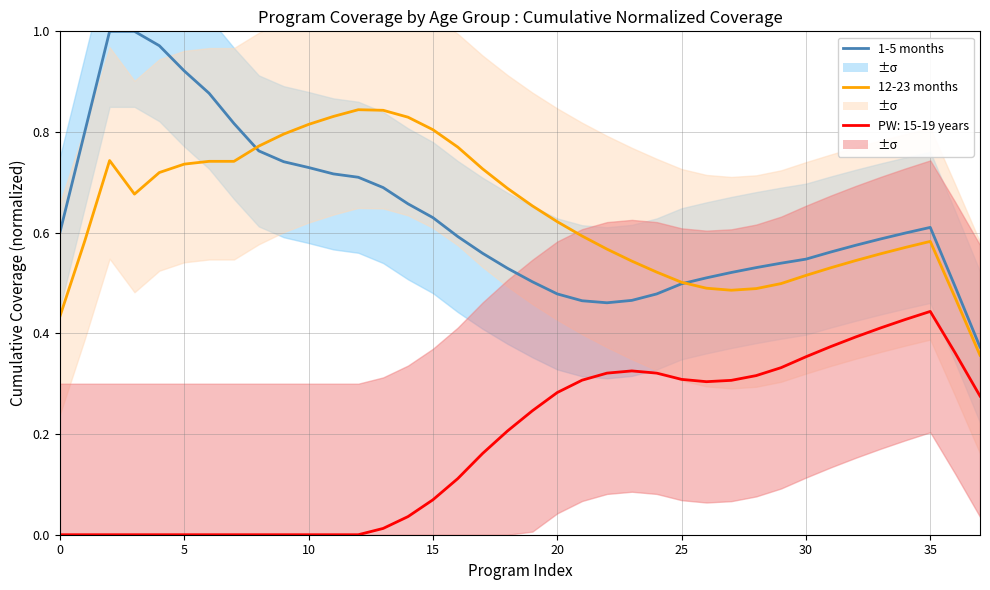

Does the chart display data point markers on the line(s)?

No